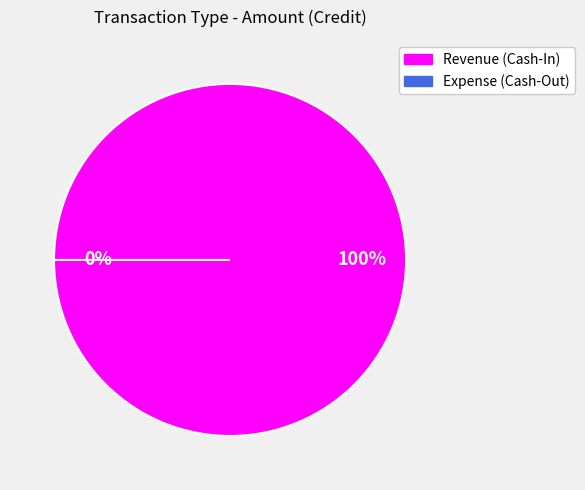

What is the change in value from Revenue (Cash-In) to Expense (Cash-Out)?

-11200